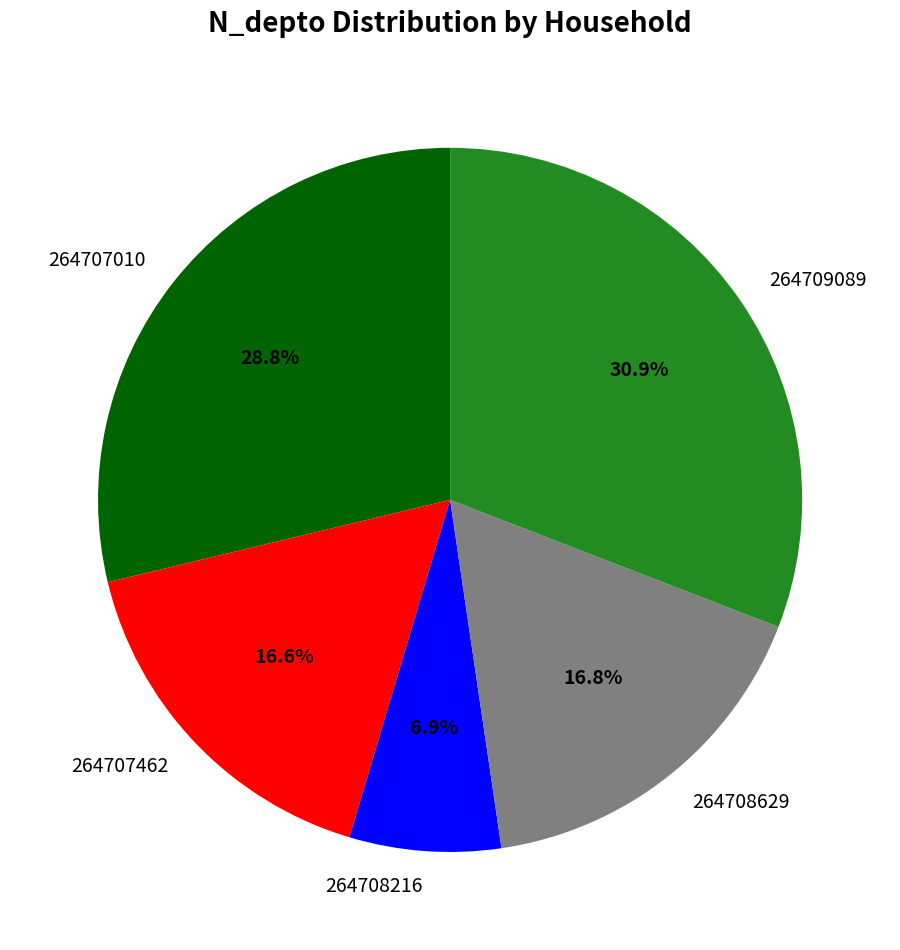

Does 264708629 account for over 50% of the chart?

No